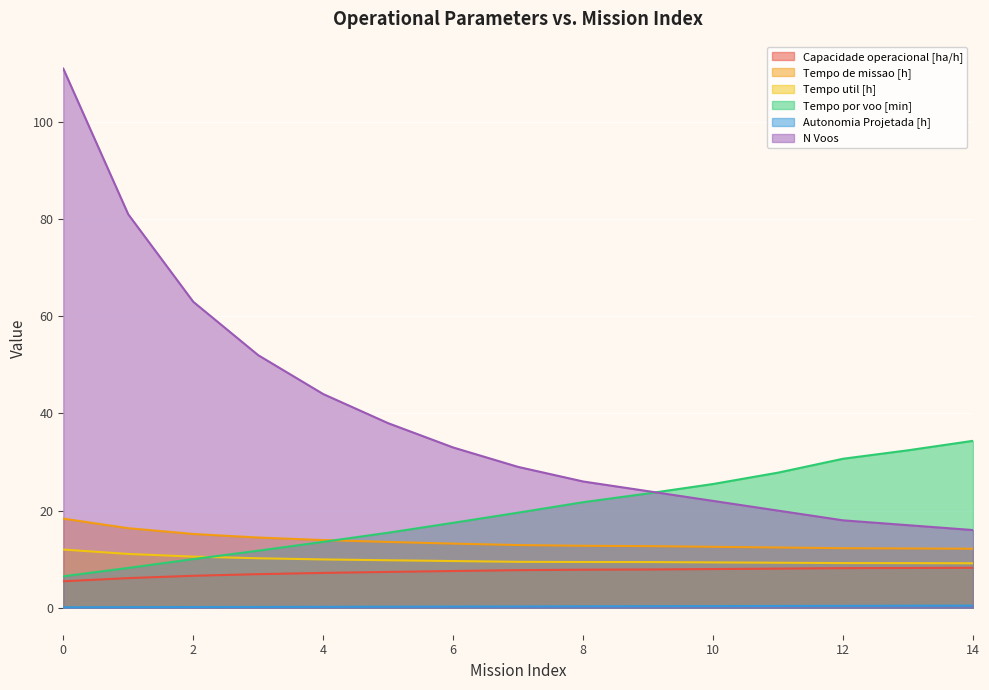

What is the value of the Autonomia Projetada [h] point at the 4th from the left?

0.2